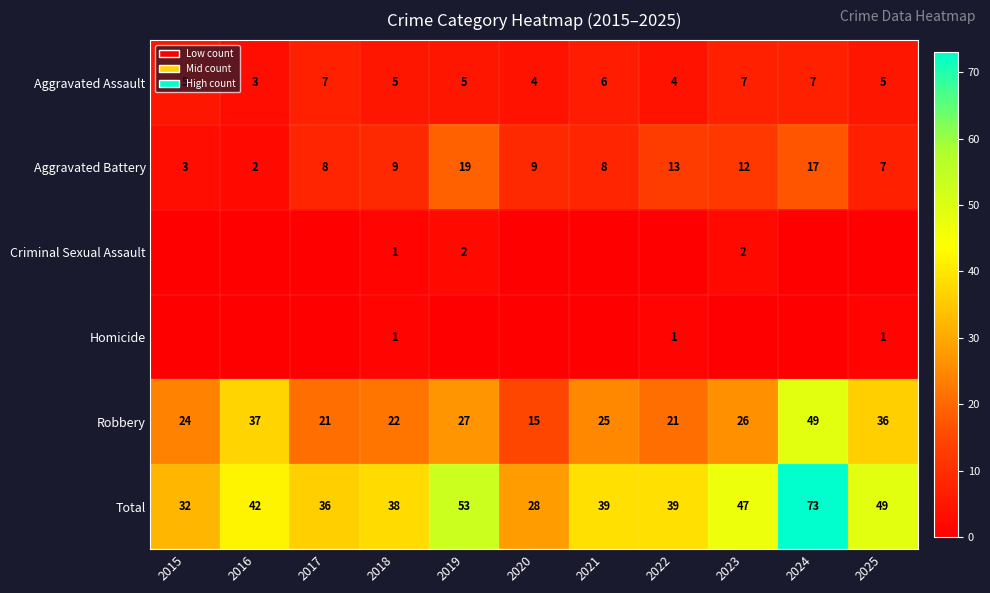

What is the approximate value of Robbery at 2024?

49